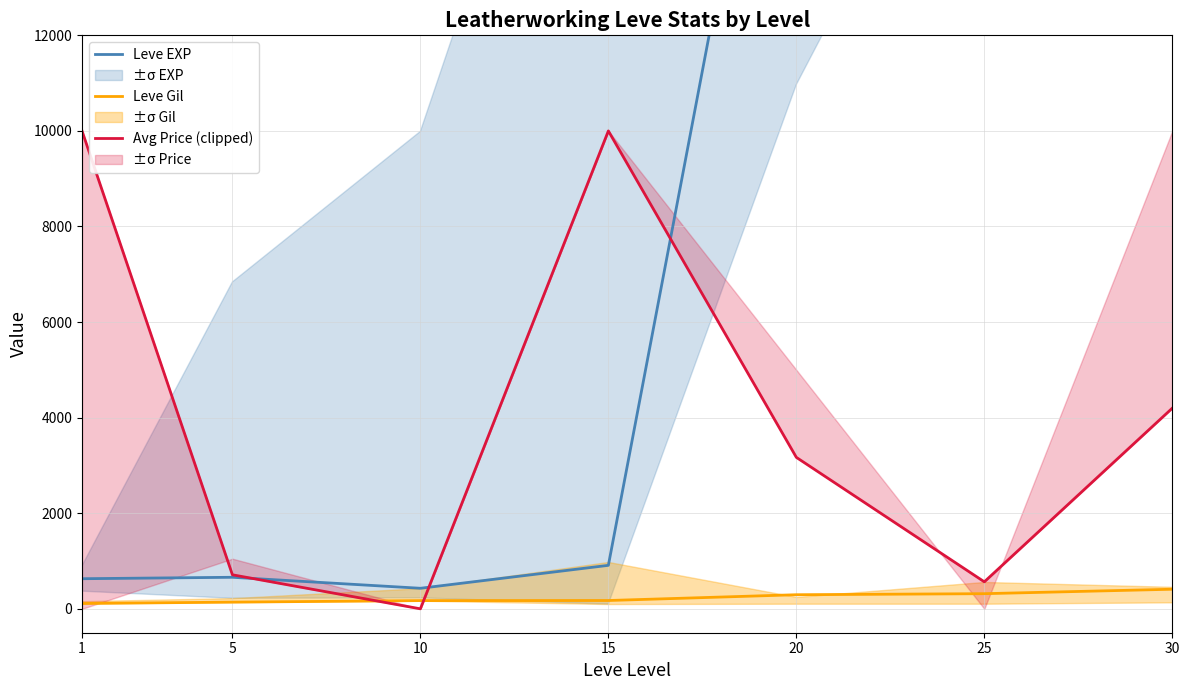

Which series has the widest spread of values?

Leve EXP